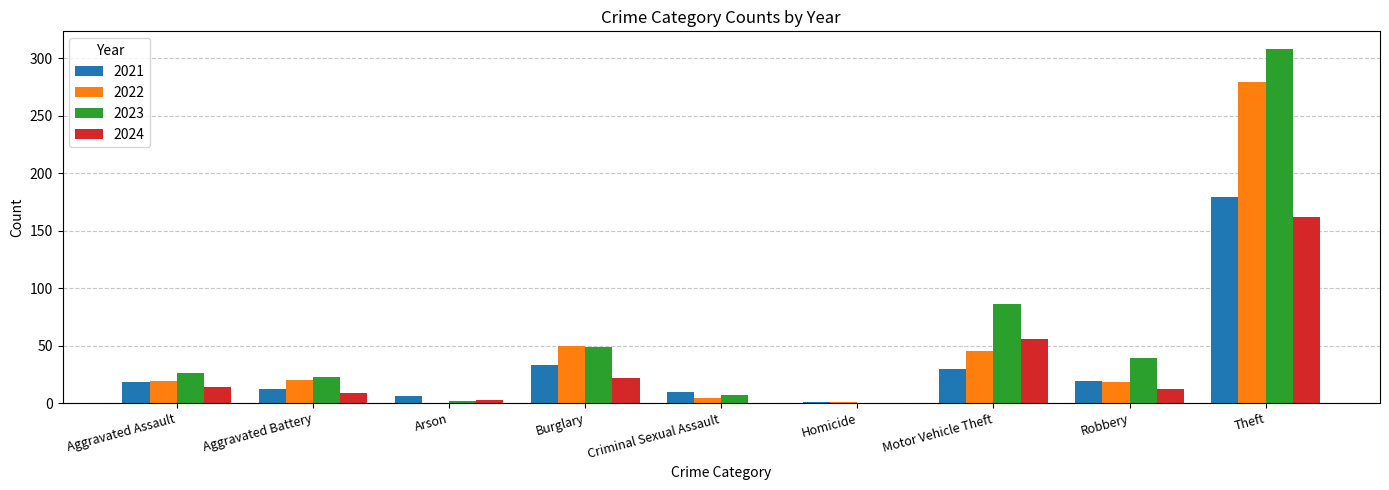

What is the spread (max minus min) of values at Criminal Sexual Assault?

10